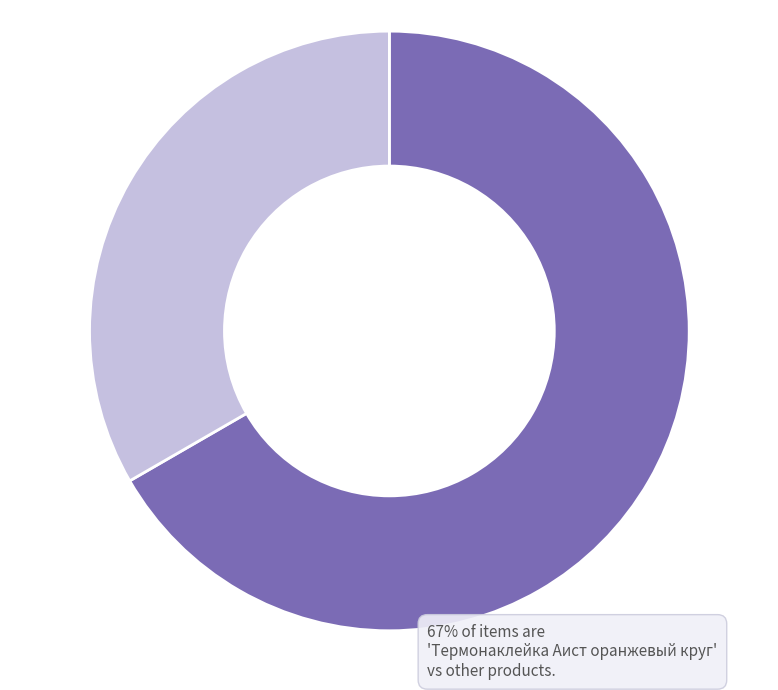

Is there any slice that represents more than half of the pie?

Yes